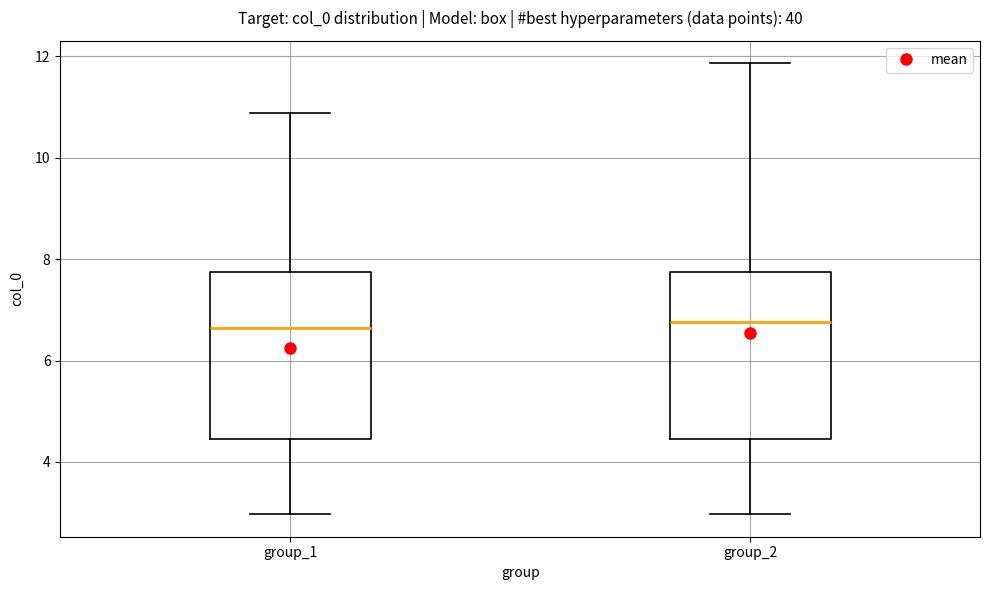

Where does the upper whisker of the box for group_2 end on the y-axis? The values are not printed on the chart, so give them approximately, as read against the axis.

11.8